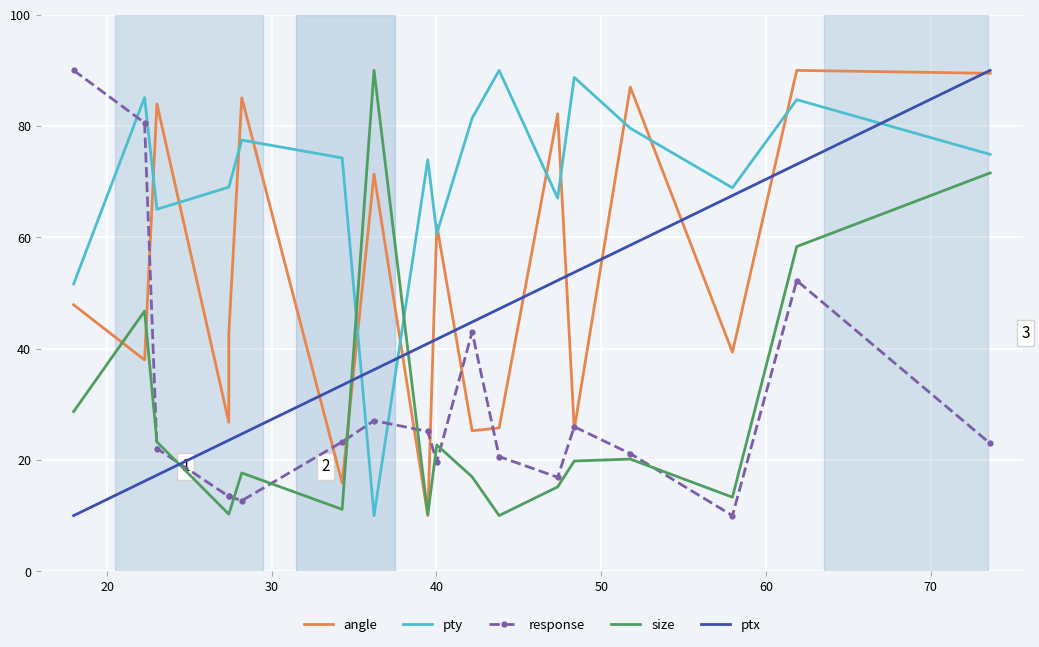

How many data points in response are above 22?

10